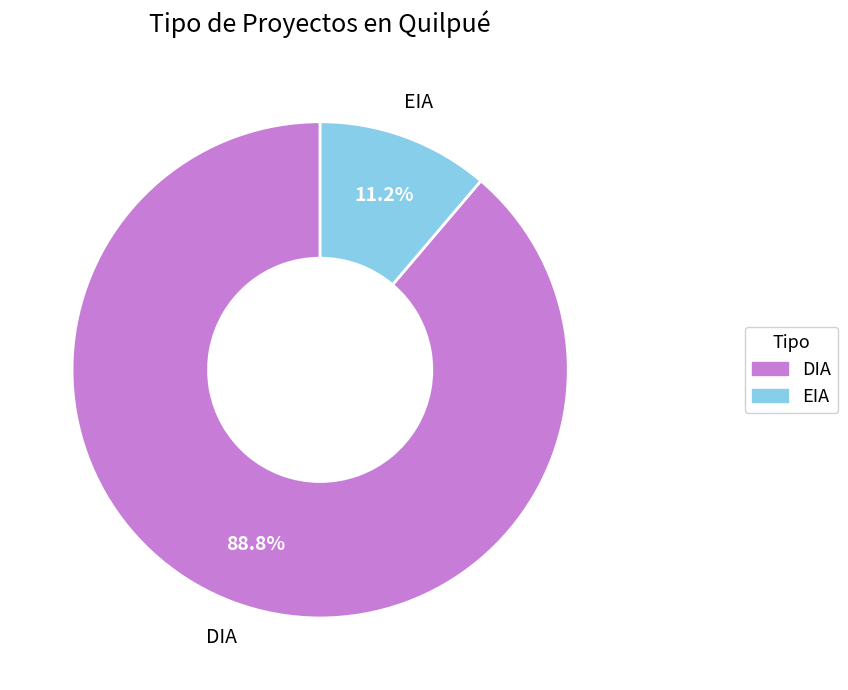

To the nearest percent, what is the difference between the EIA and DIA slice percentages?

78%